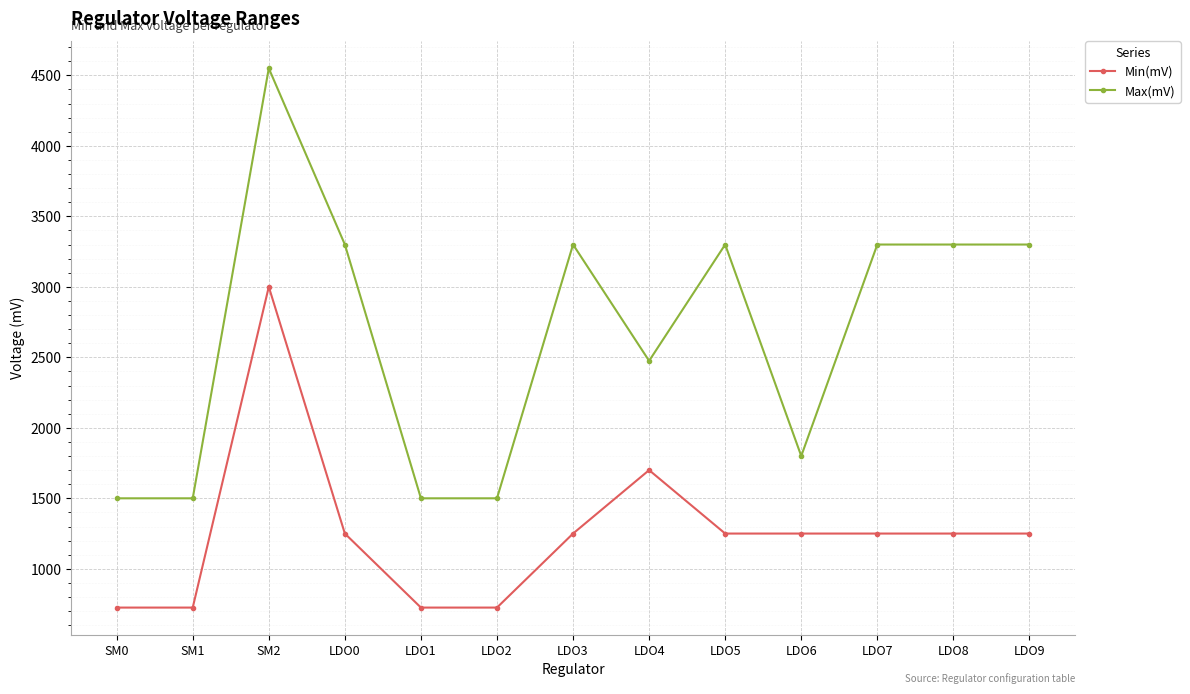

What is the smallest value displayed?

725